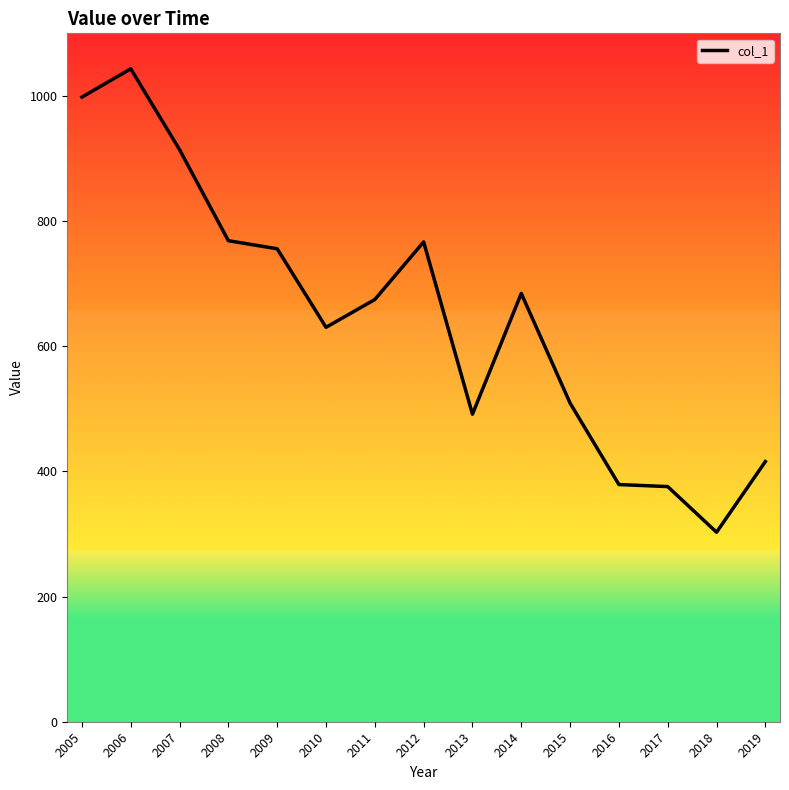

Where is the data nearest to the value 673?

2011